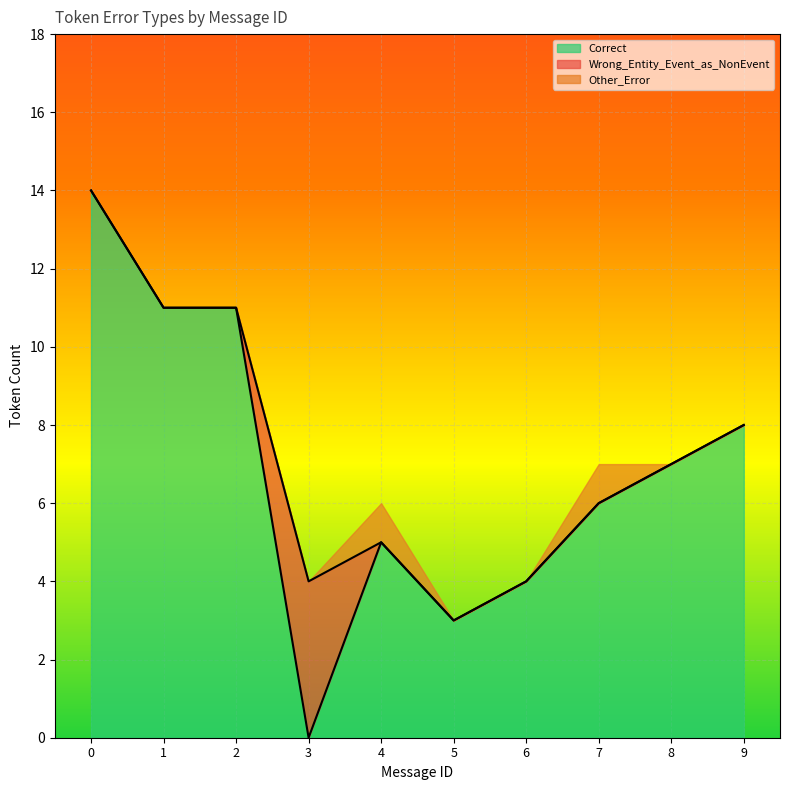

What is the value of the Wrong_Entity_Event_as_NonEvent point at the 4th from the left?

4